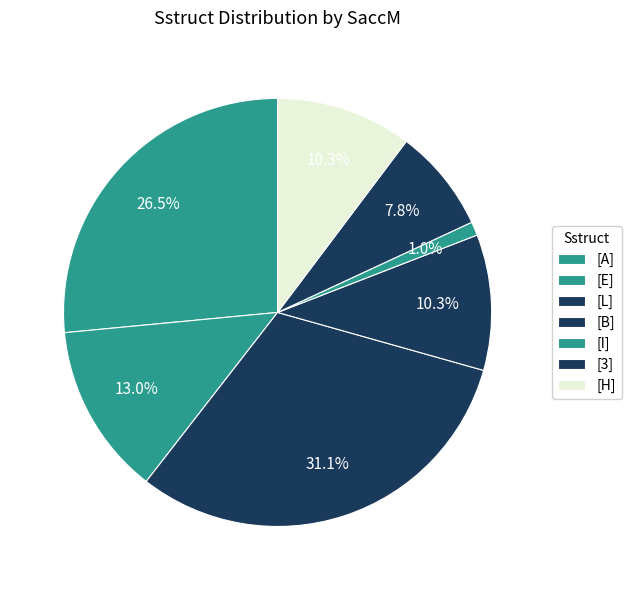

How many segments does this pie chart have?

7